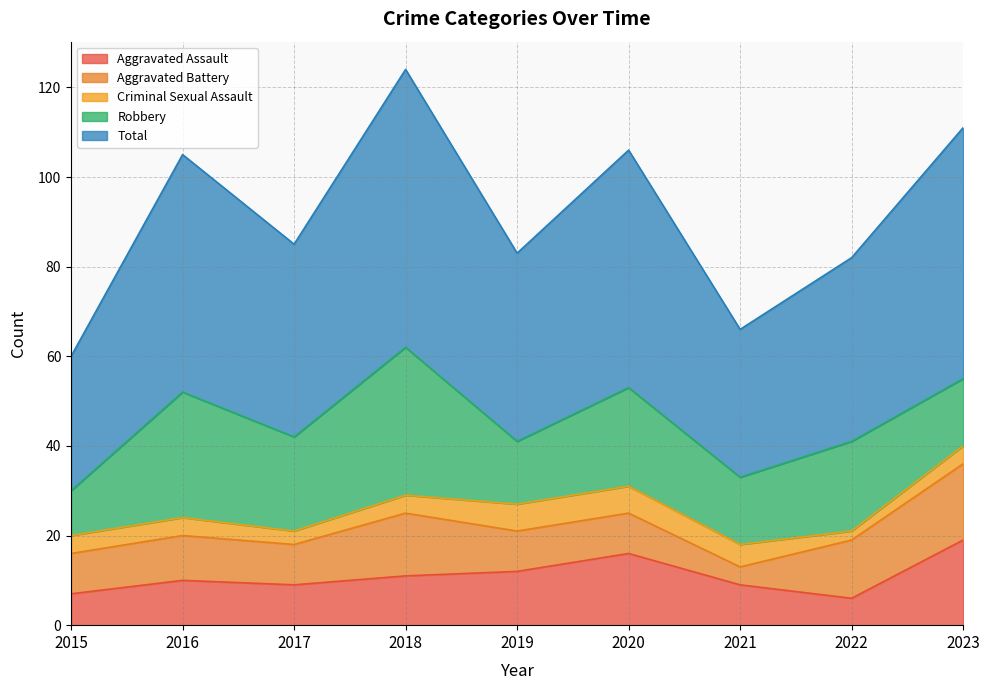

Which category has the highest value in the Aggravated Battery series?

2023